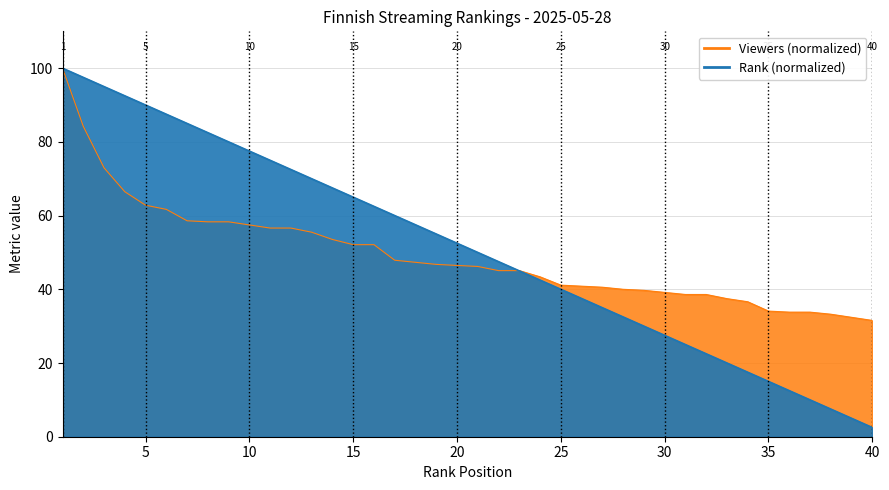

True or false: Rank has more than 1 interior local peaks.

False